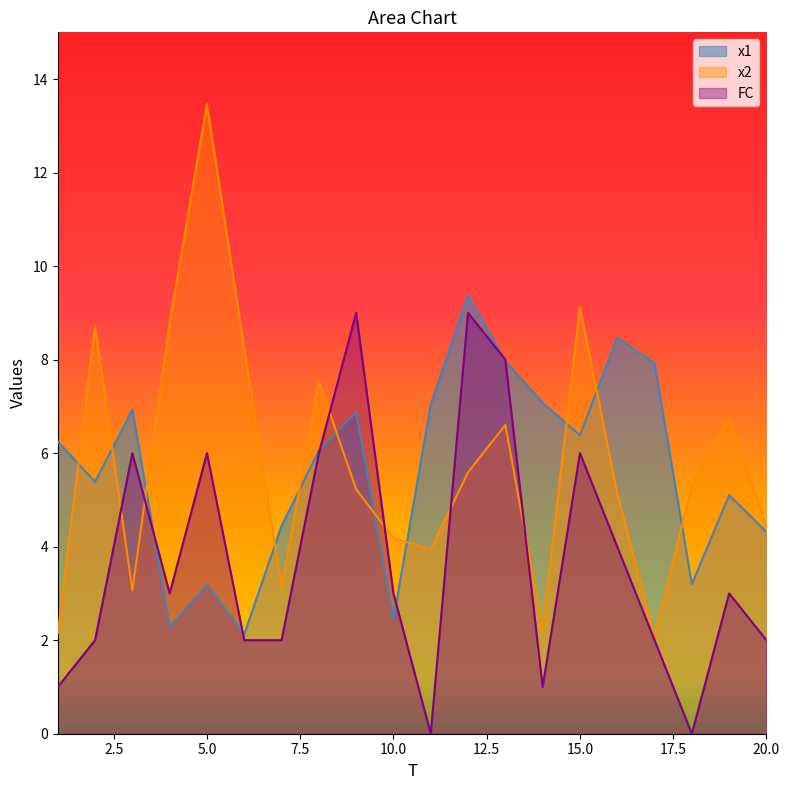

How many lines are shown in the chart?

3